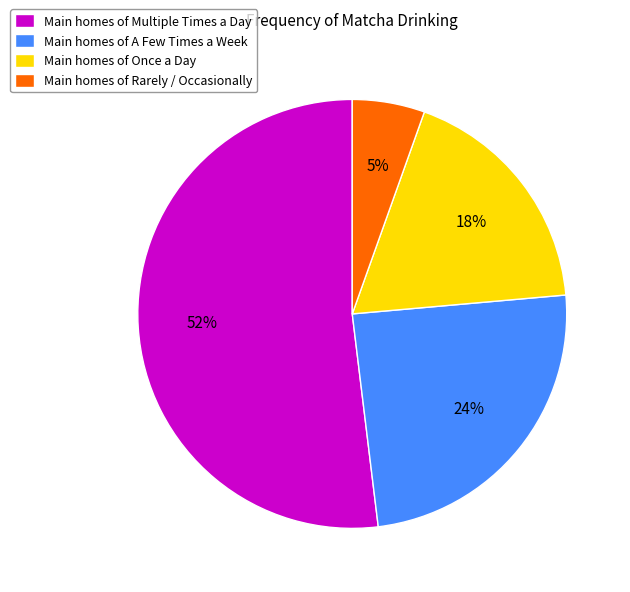

Does any single category account for the majority?

Yes